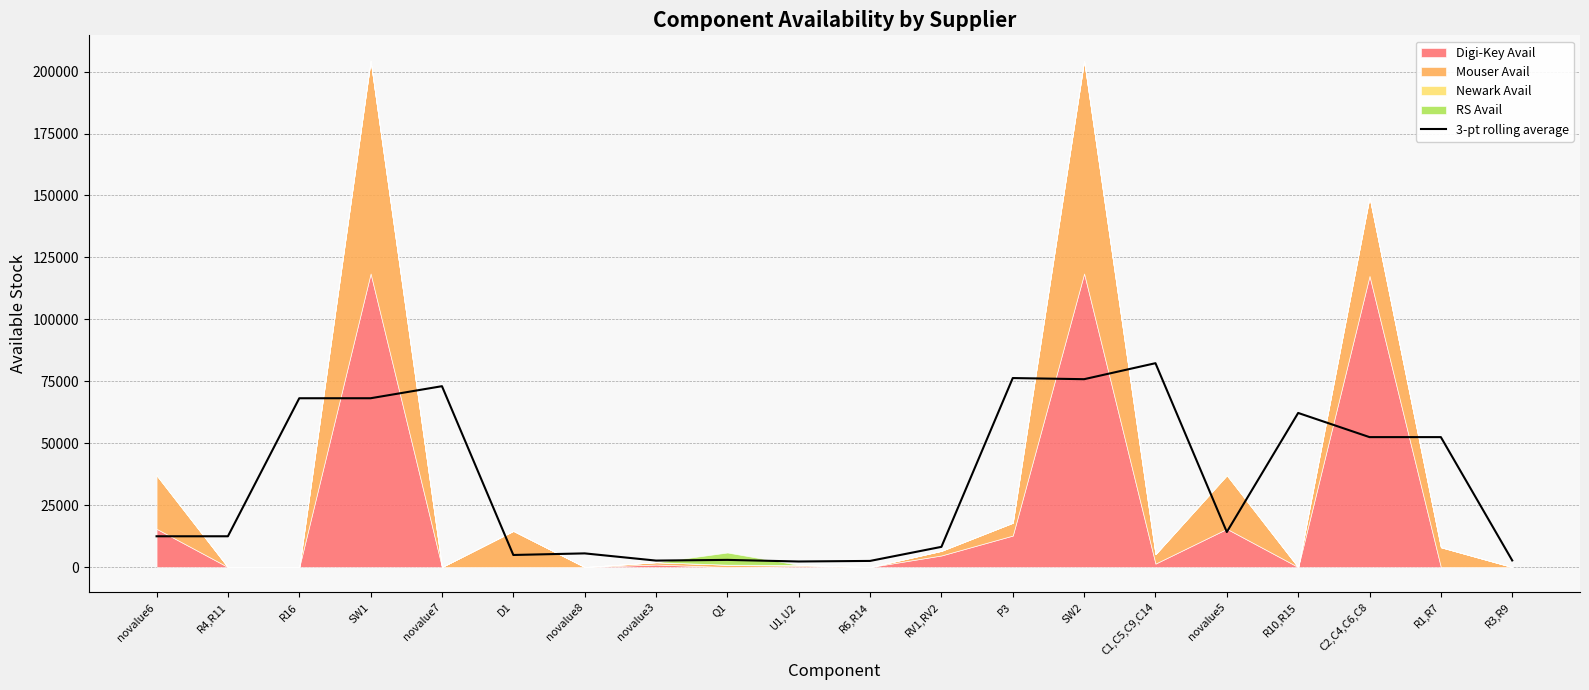

Reading left to right, extract all data points from this chart.

12423.3	12423.3	68139.3	68144.3	73007.3	4874.7	5516.3	2609.7	2890.7	2244.0	2474.0	8153.0	76292.3	75834.3	82291.0	14151.7	62207.3	52450.7	52450.7	2666.7